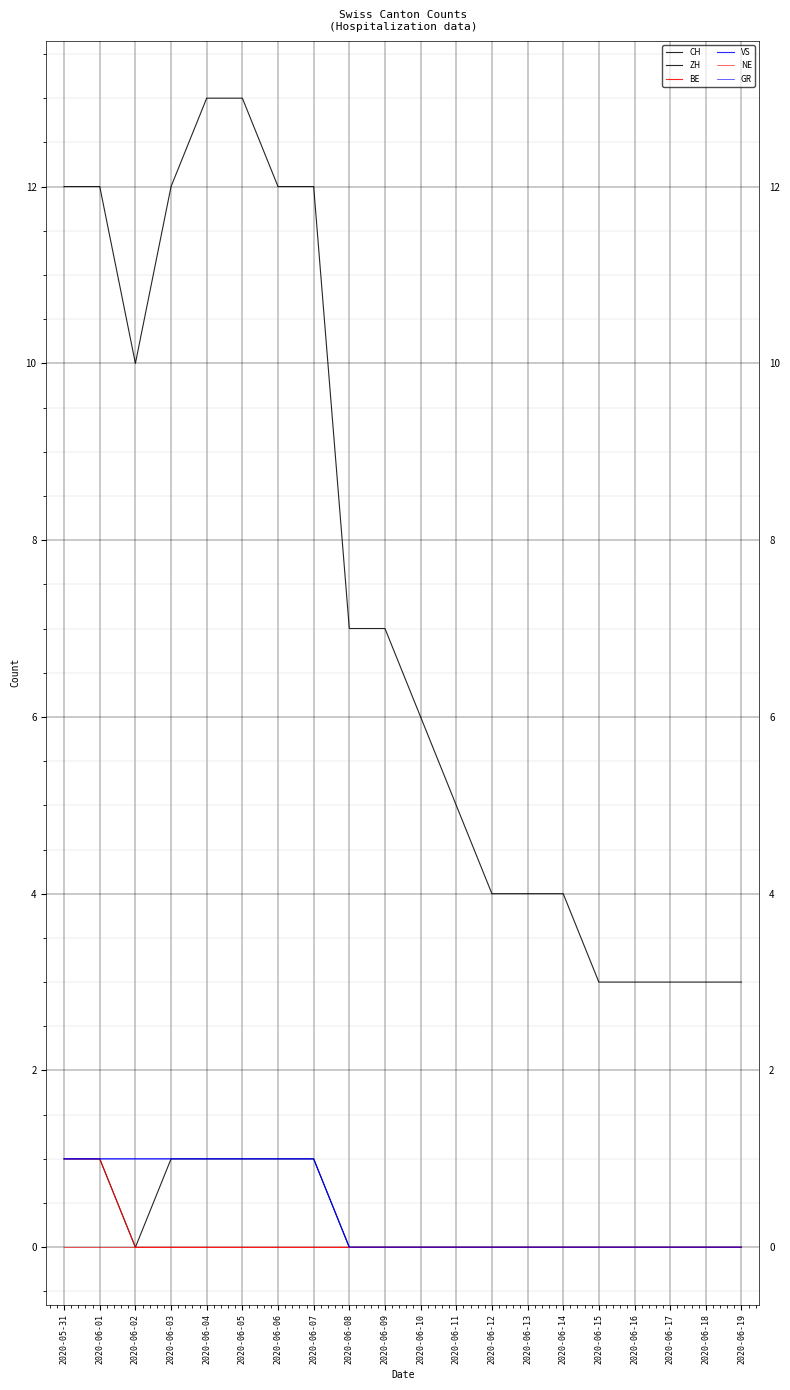

At how many categories does at least one series exceed 1?

20